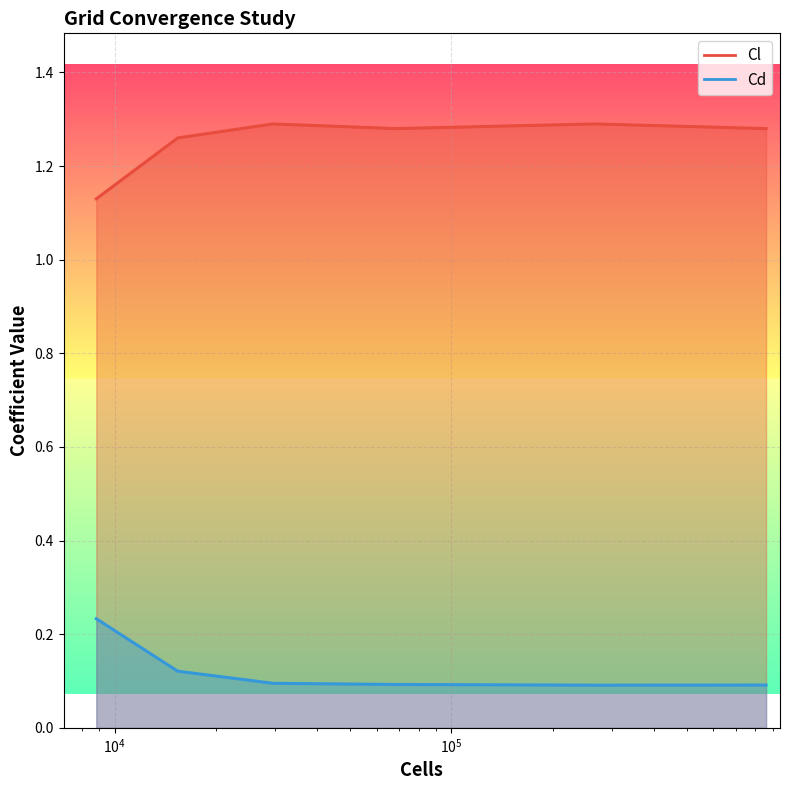

List the series in order of their overall mean, highest first.

Cl, Cd